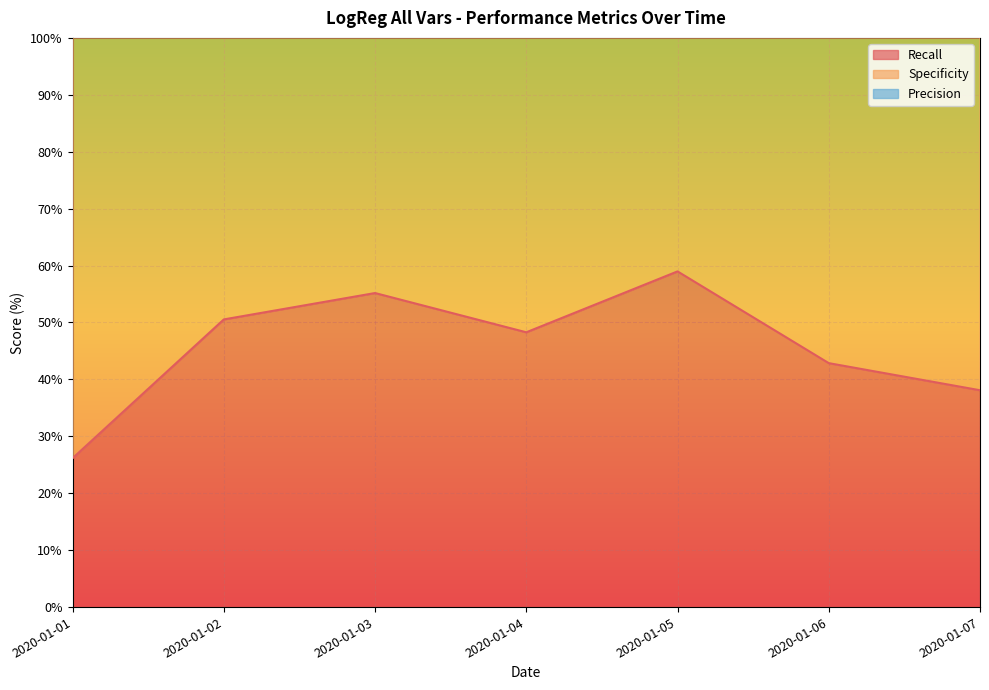

True or false: Precision has a value of 11.8 at 2020-01-01.

False